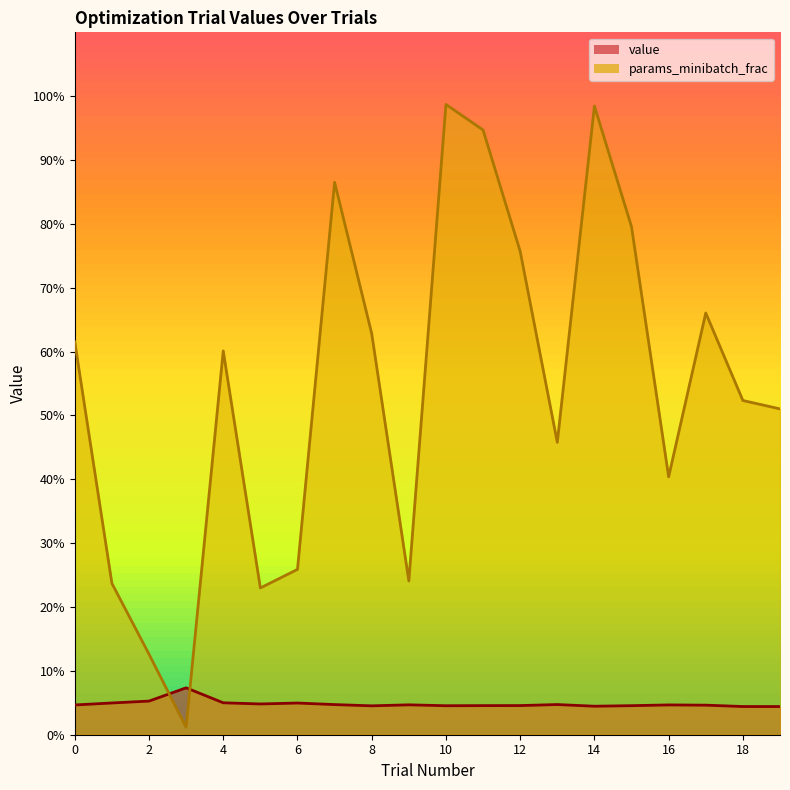

What are all the series names shown in the legend?

value, params_minibatch_frac